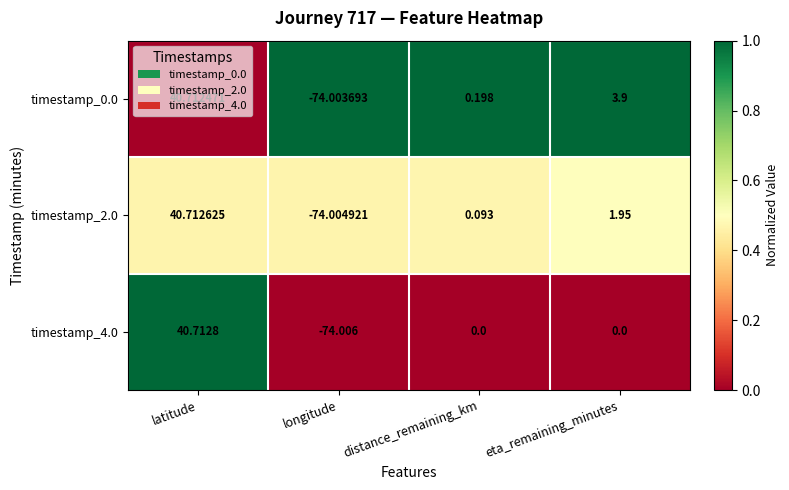

Rank the series by their maximum value, from highest to lowest.

timestamp_4.0, timestamp_2.0, timestamp_0.0